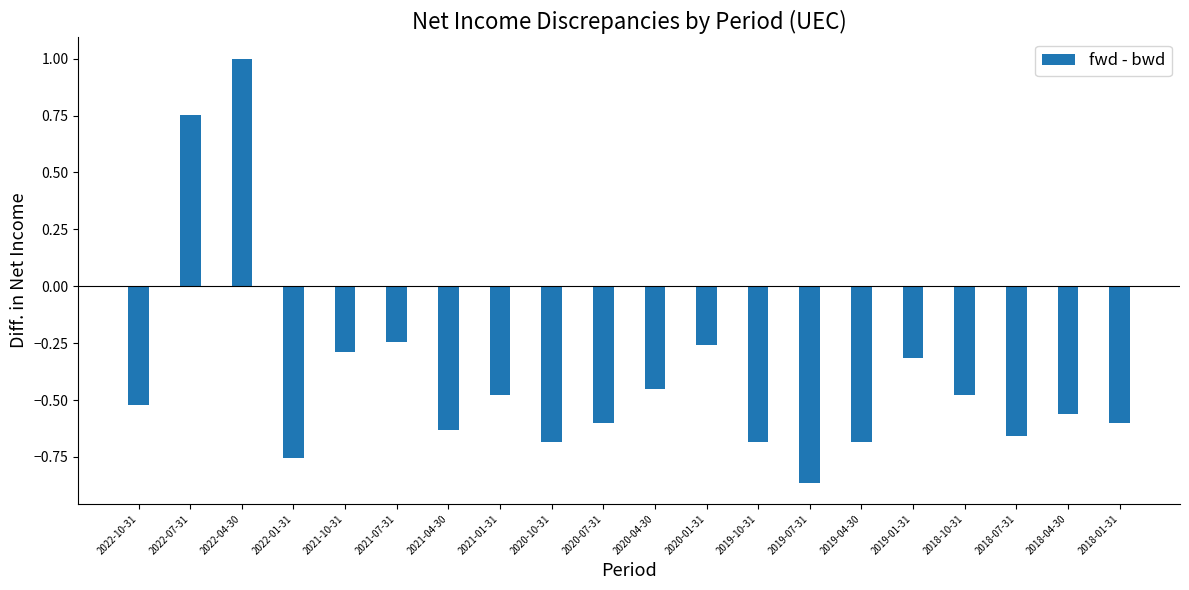

Which label corresponds to the largest value in the chart?

2022-04-30